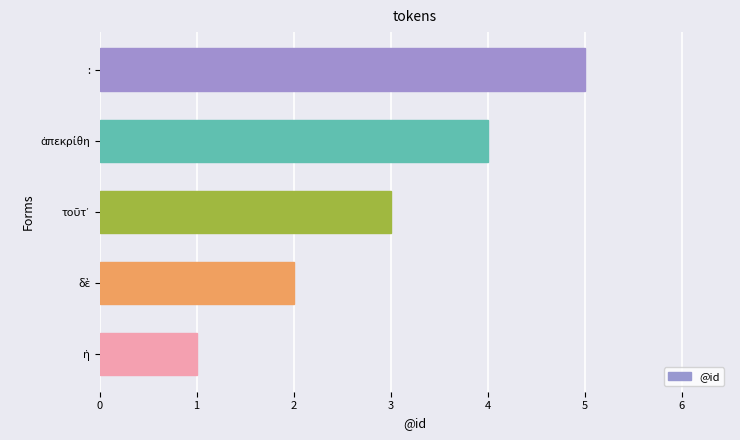

Which category has the highest value across all series?

: